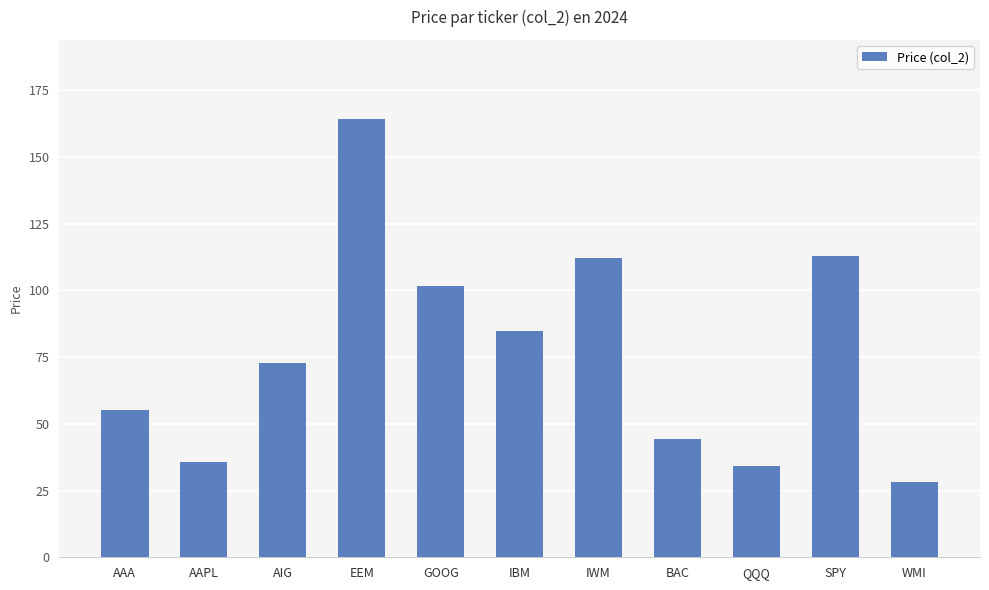

Read the value at AAPL.

35.8